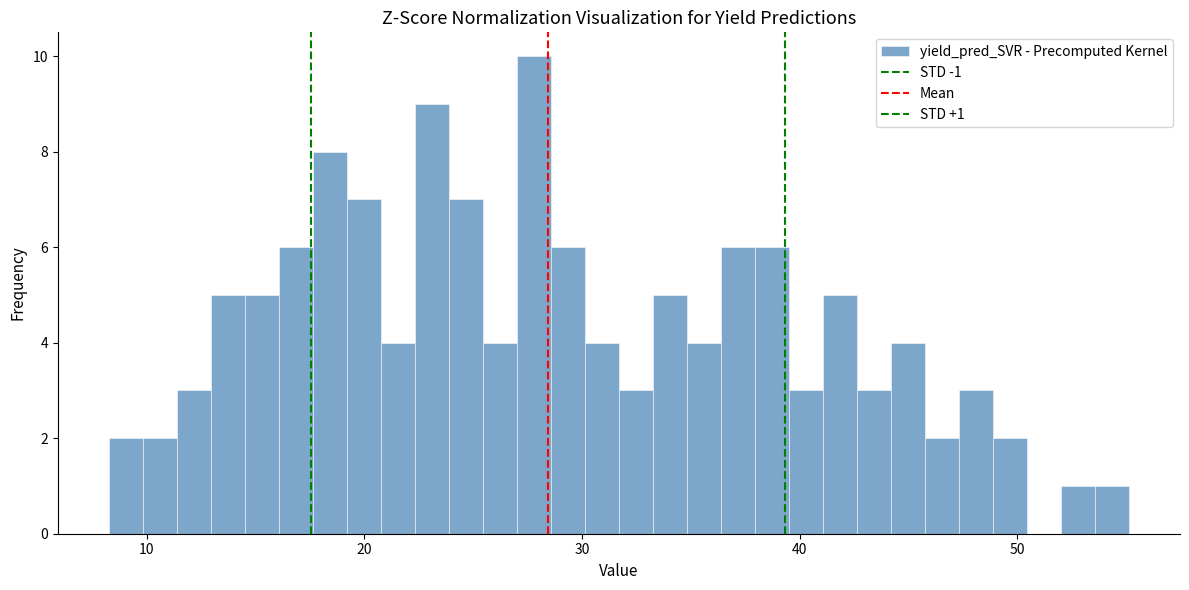

Read against the x-axis, roughly where is the centre of the tallest bar?

28